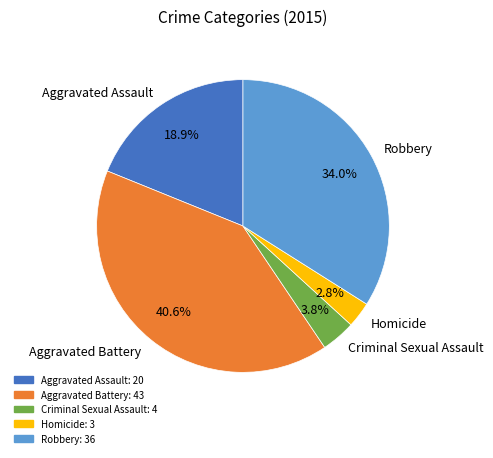

How many segments does this pie chart have?

5